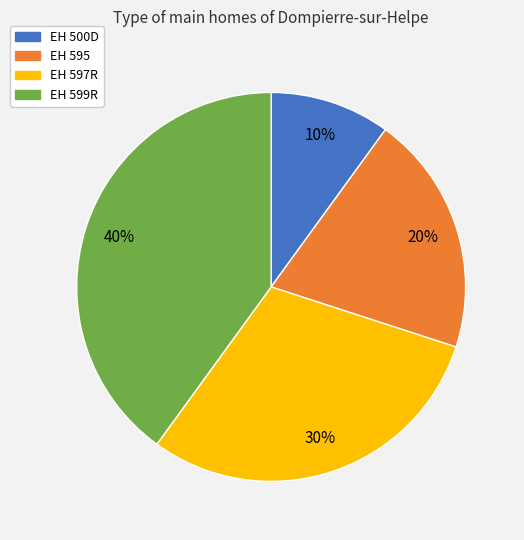

What is the smallest slice in the pie chart?

EH 500D